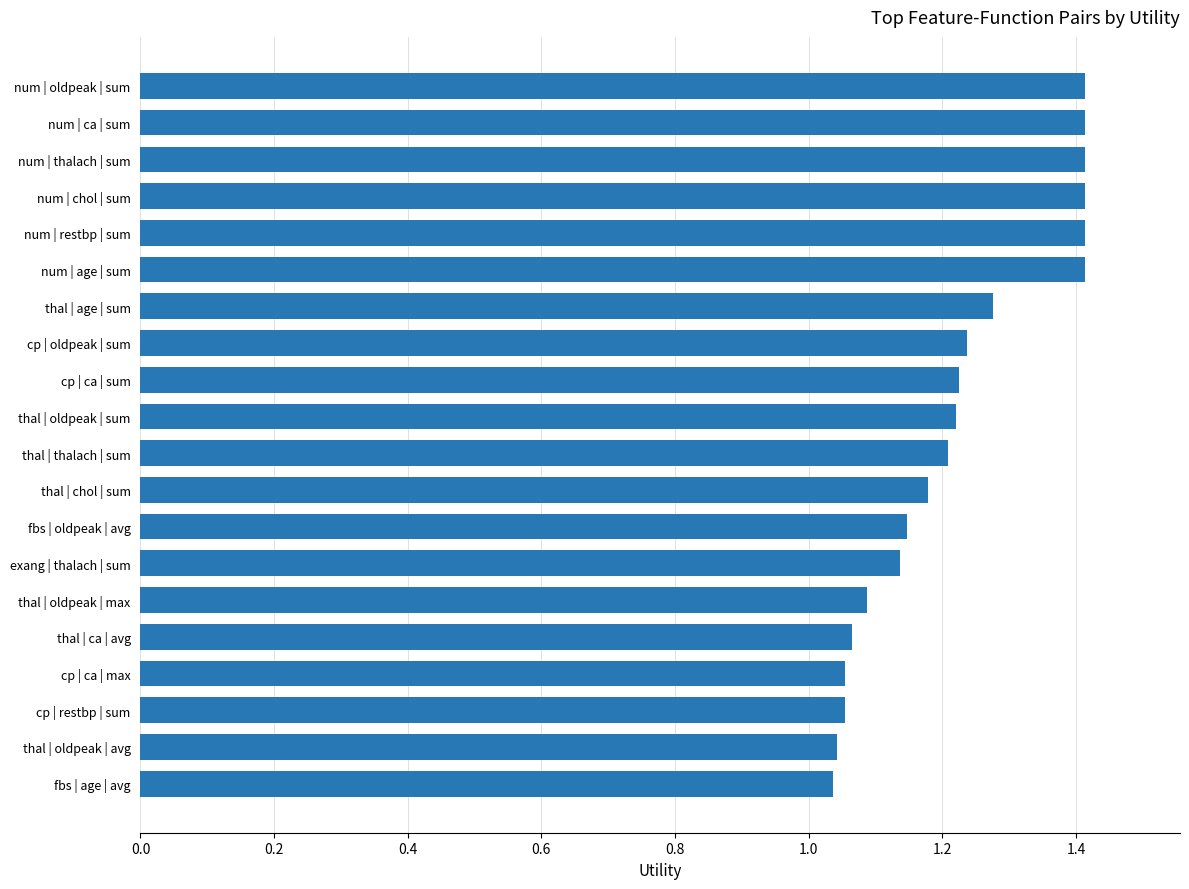

Is it true that the value at num | ca | sum is 0.9?

False